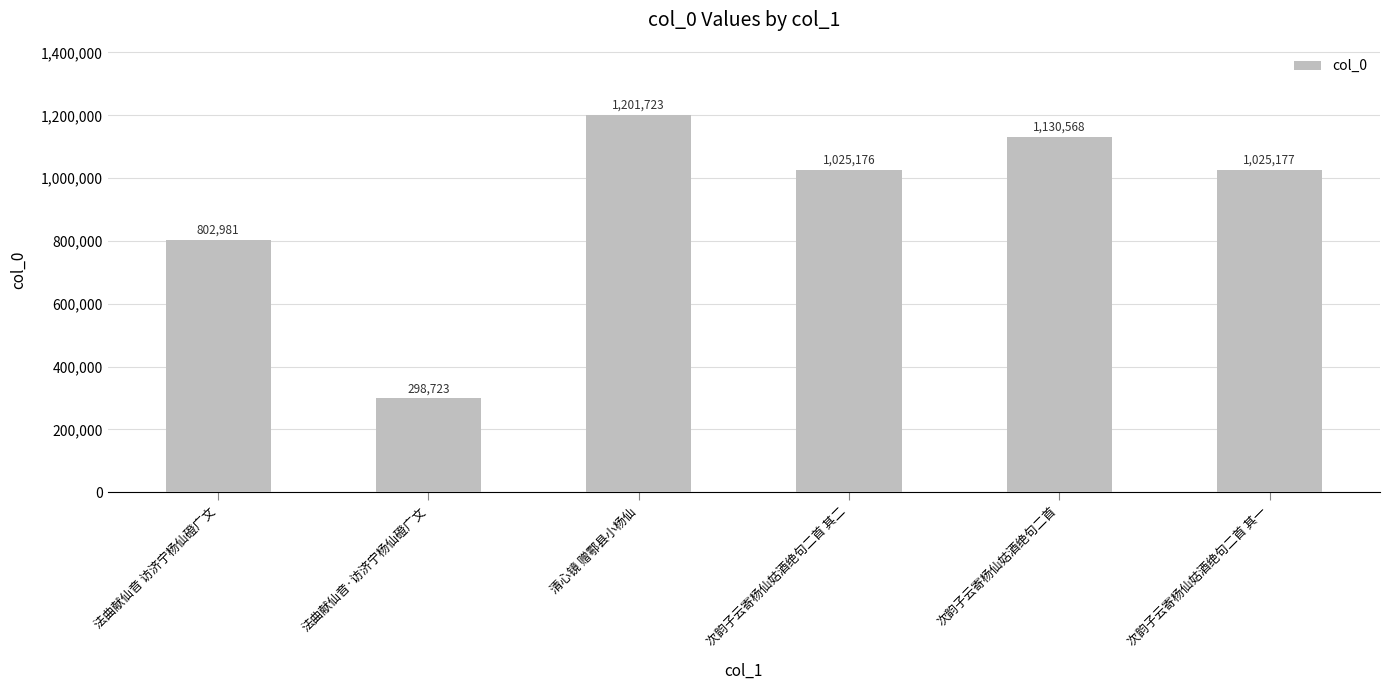

How many values are below 1025177?

3